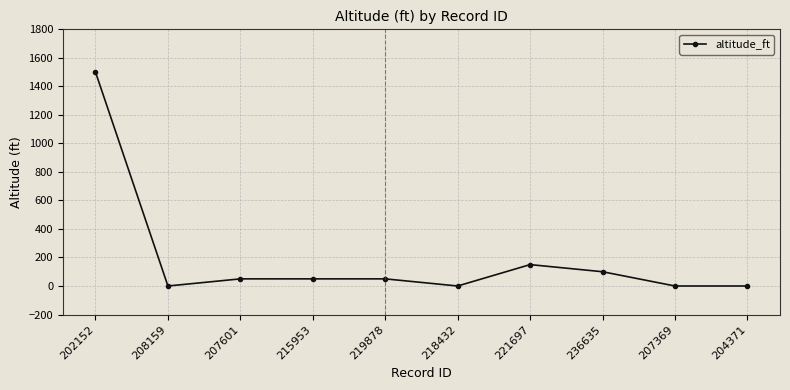

Is it true that the value at 236635 is 100?

True